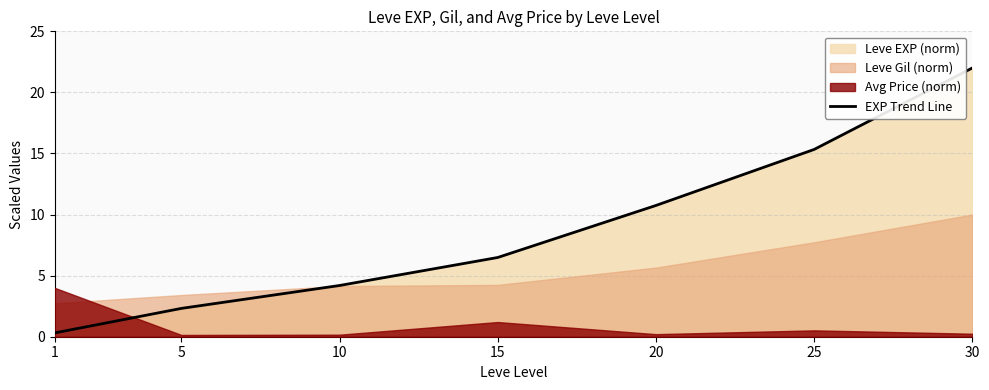

The value at 25 is 15.3. True or false?

True